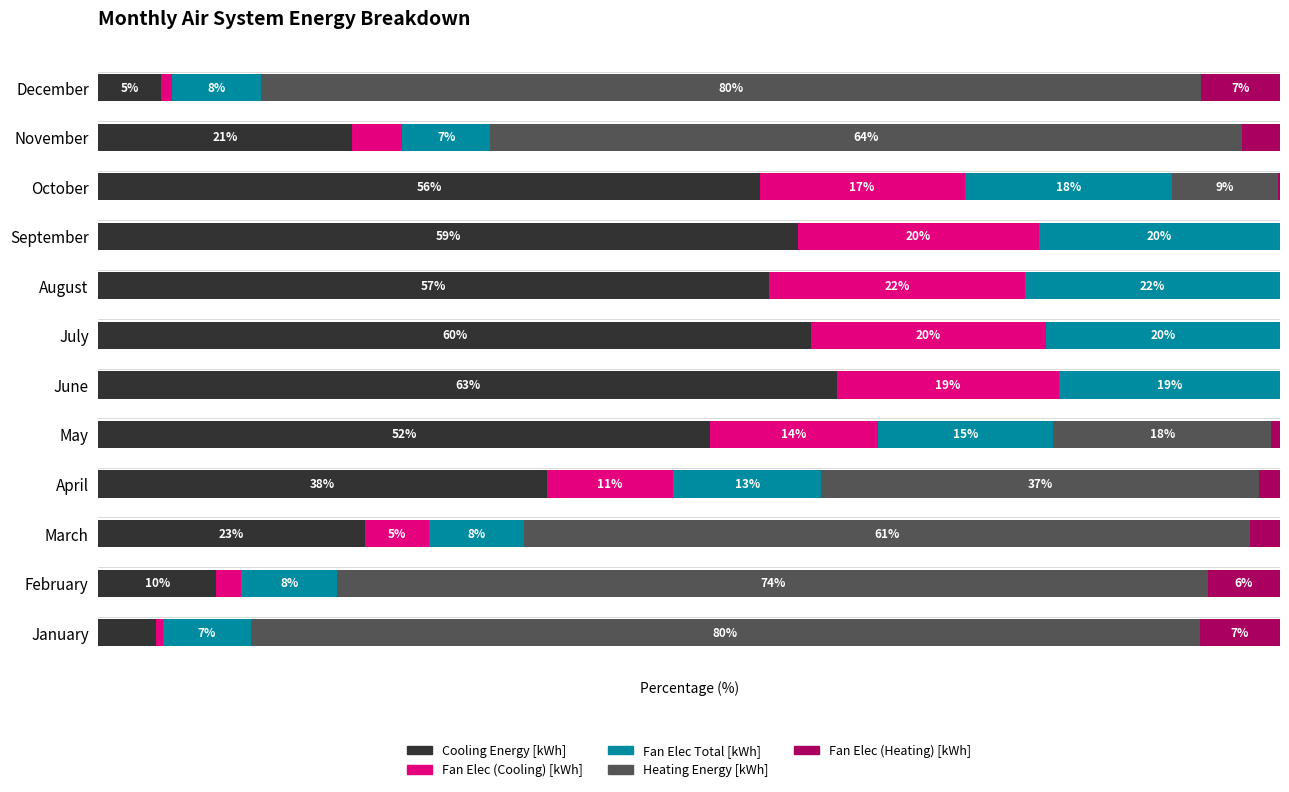

What are all the series names shown in the legend?

Cooling Energy [kWh], Fan Elec (Cooling) [kWh], Fan Elec Total [kWh], Heating Energy [kWh], Fan Elec (Heating) [kWh]